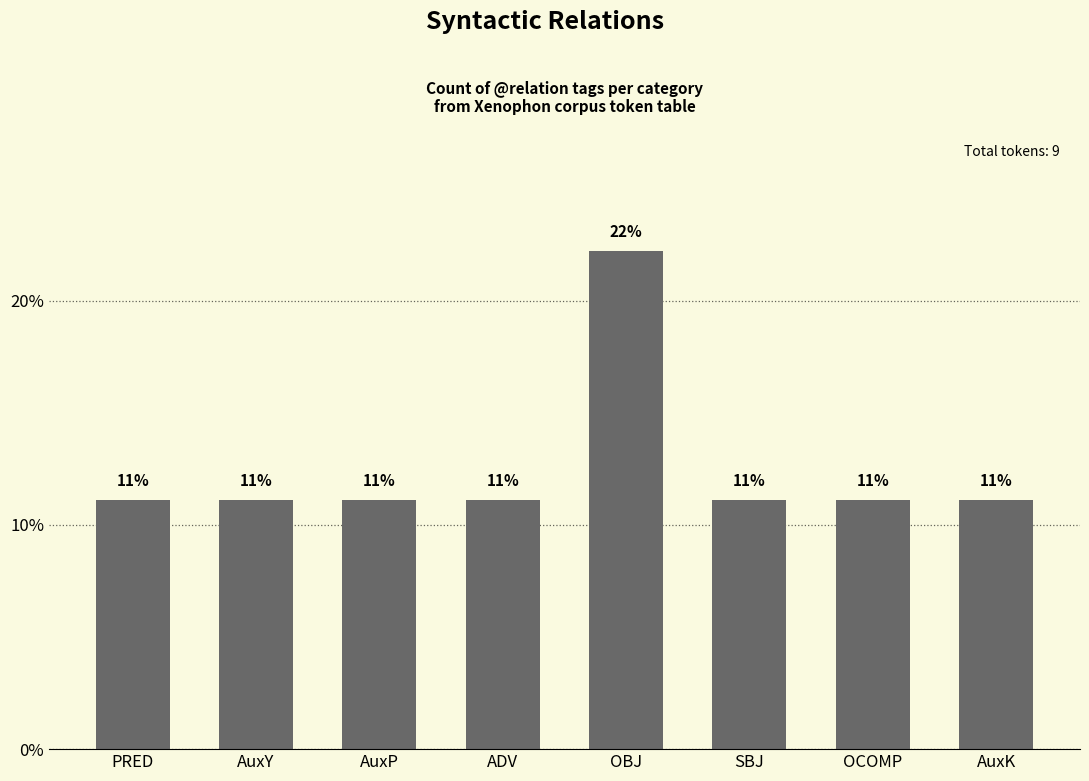

Are the bars horizontal?

No